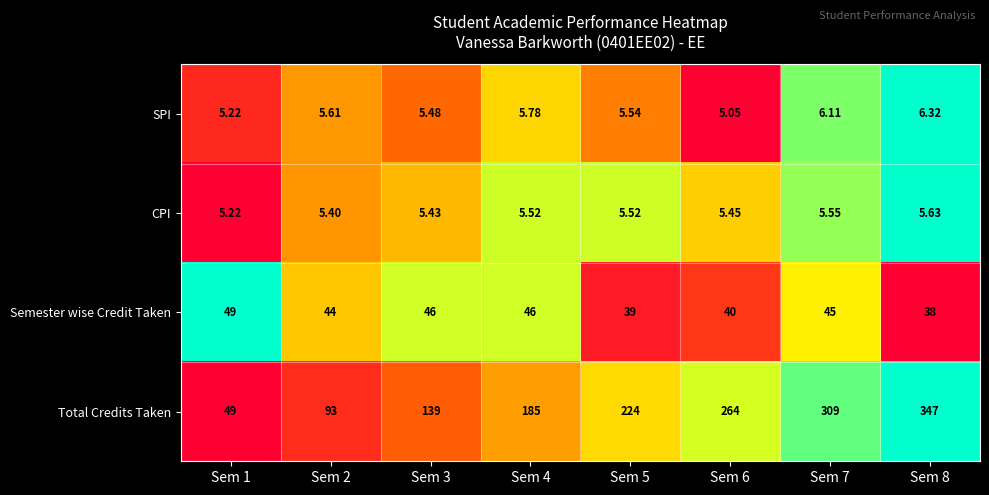

Rank the series at Sem 6 from highest to lowest value.

Total Credits Taken, Semester wise Credit Taken, CPI, SPI